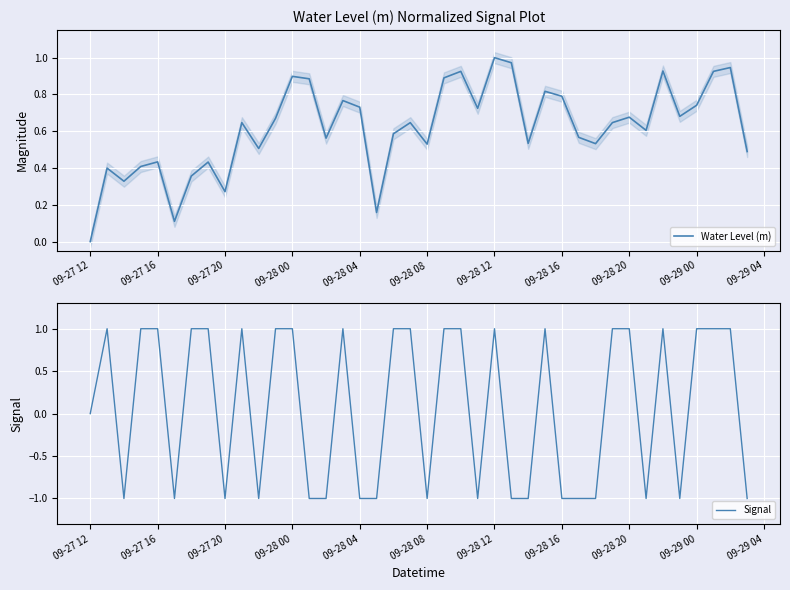

Rank the series by their maximum value, from lowest to highest.

Water Level (m), Signal